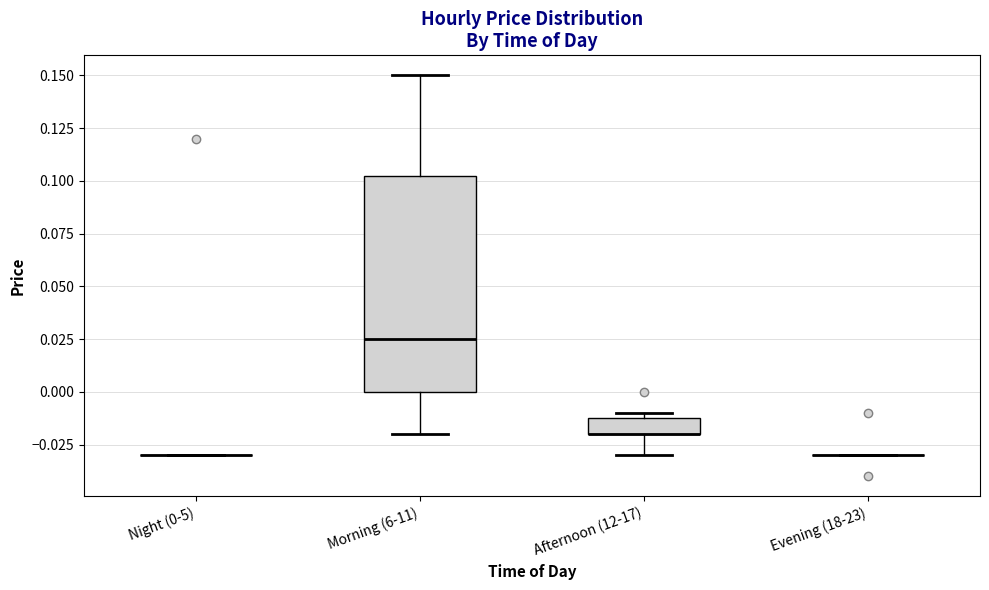

Which box is the tallest, from its lower edge to its upper edge?

Morning (6-11)